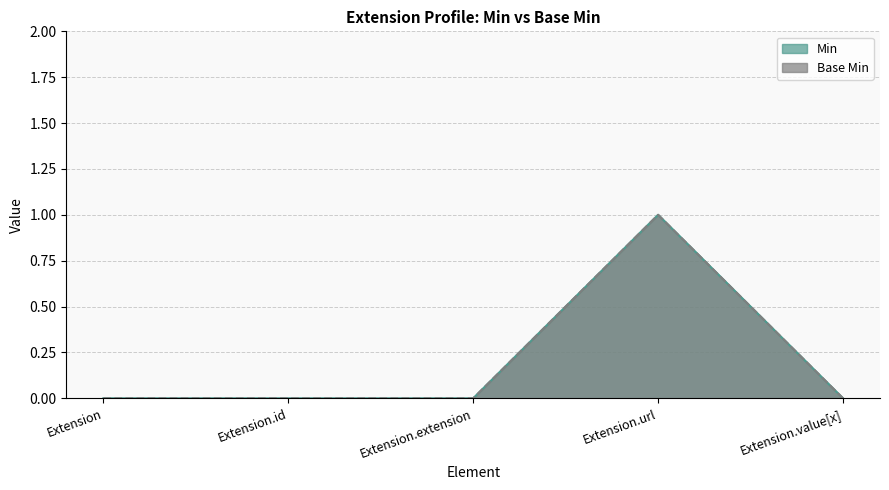

How many lines are shown in the chart?

2